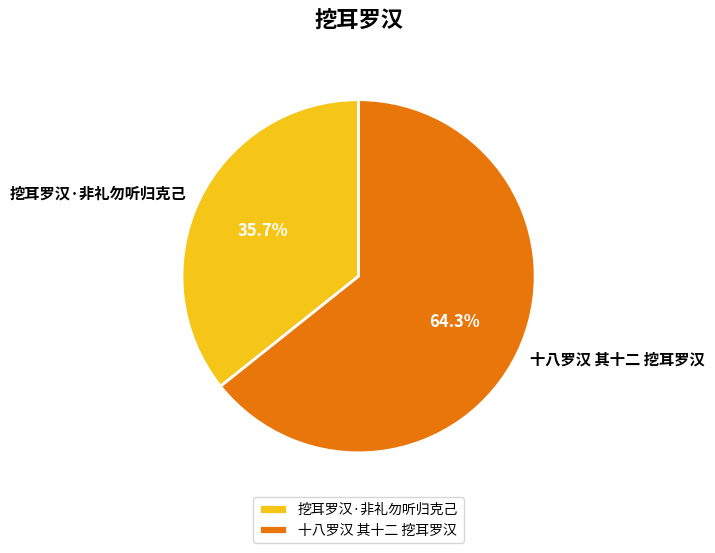

The 挖耳罗汉·非礼勿听归克己 slice represents 43% of the pie. True or false?

False